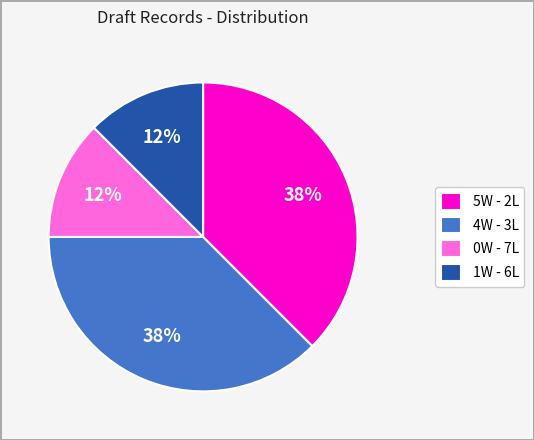

Do 5W - 2L and 4W - 3L together represent more than half of the pie?

Yes